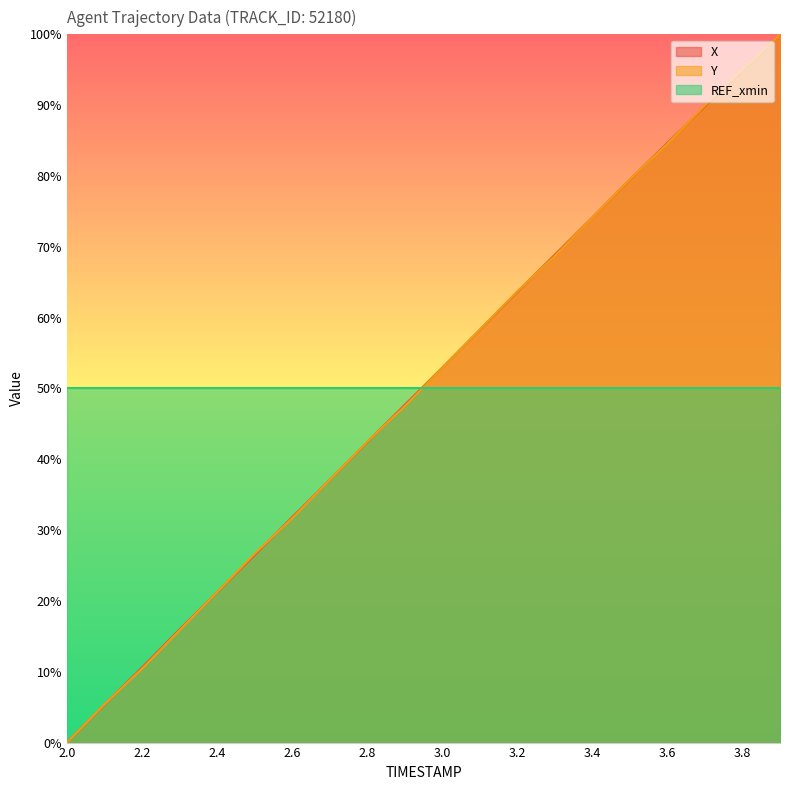

Which series changed the most between 2.2 and 3.5?

Y